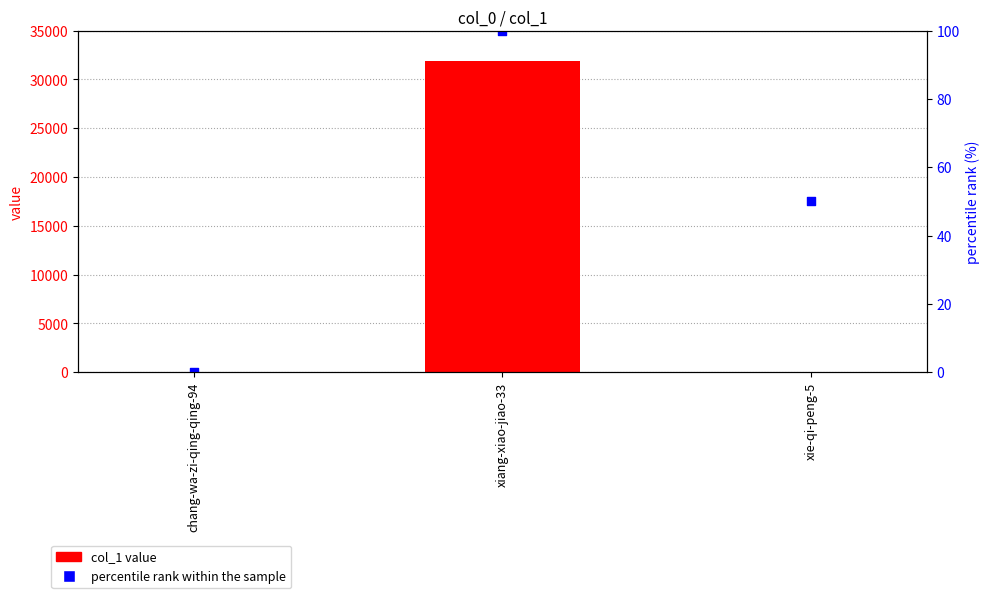

Is the value of col_1 value at xiang-xiao-jiao-33 greater than the value of percentile rank within the sample at xiang-xiao-jiao-33?

Yes